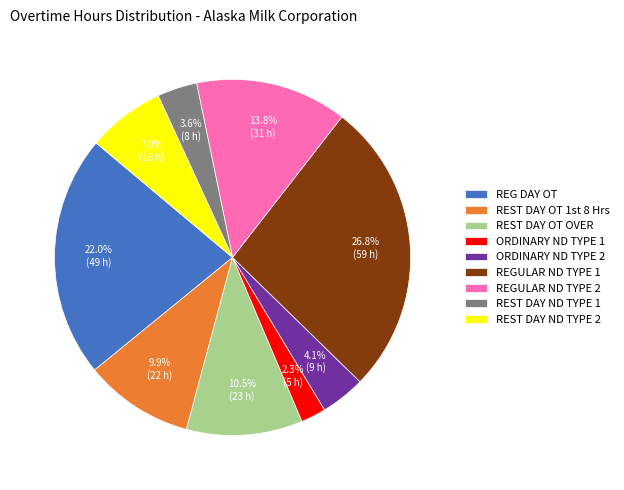

The ORDINARY ND TYPE 2 slice represents 4% of the pie. True or false?

True